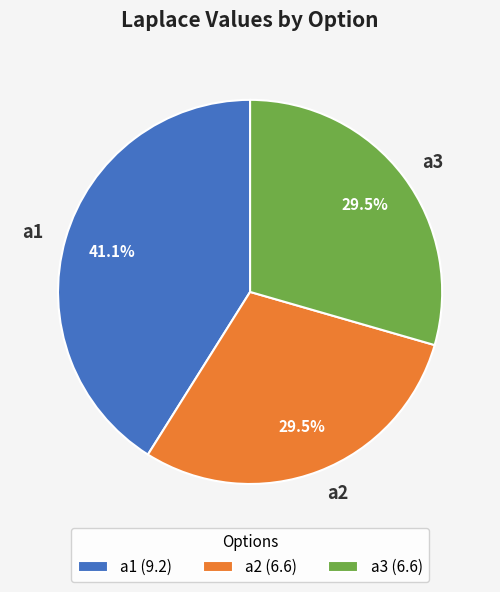

How many segments does this pie chart have?

3